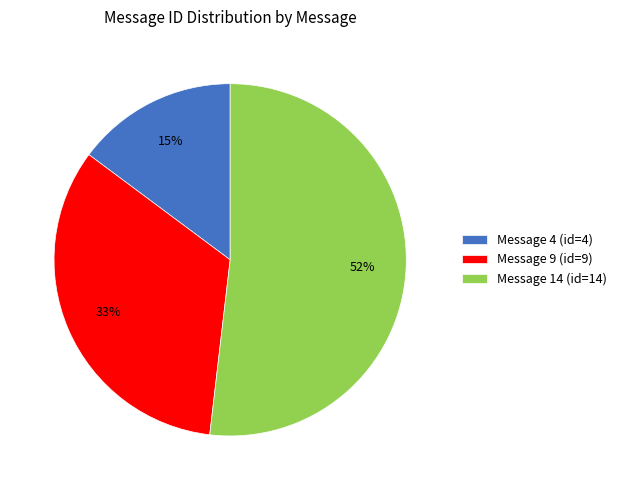

Is the sum of Message 14 and Message 4 greater than half?

Yes